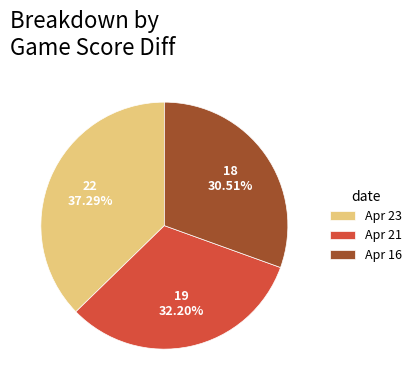

True or false: Apr 23 accounts for 28% of the total.

False